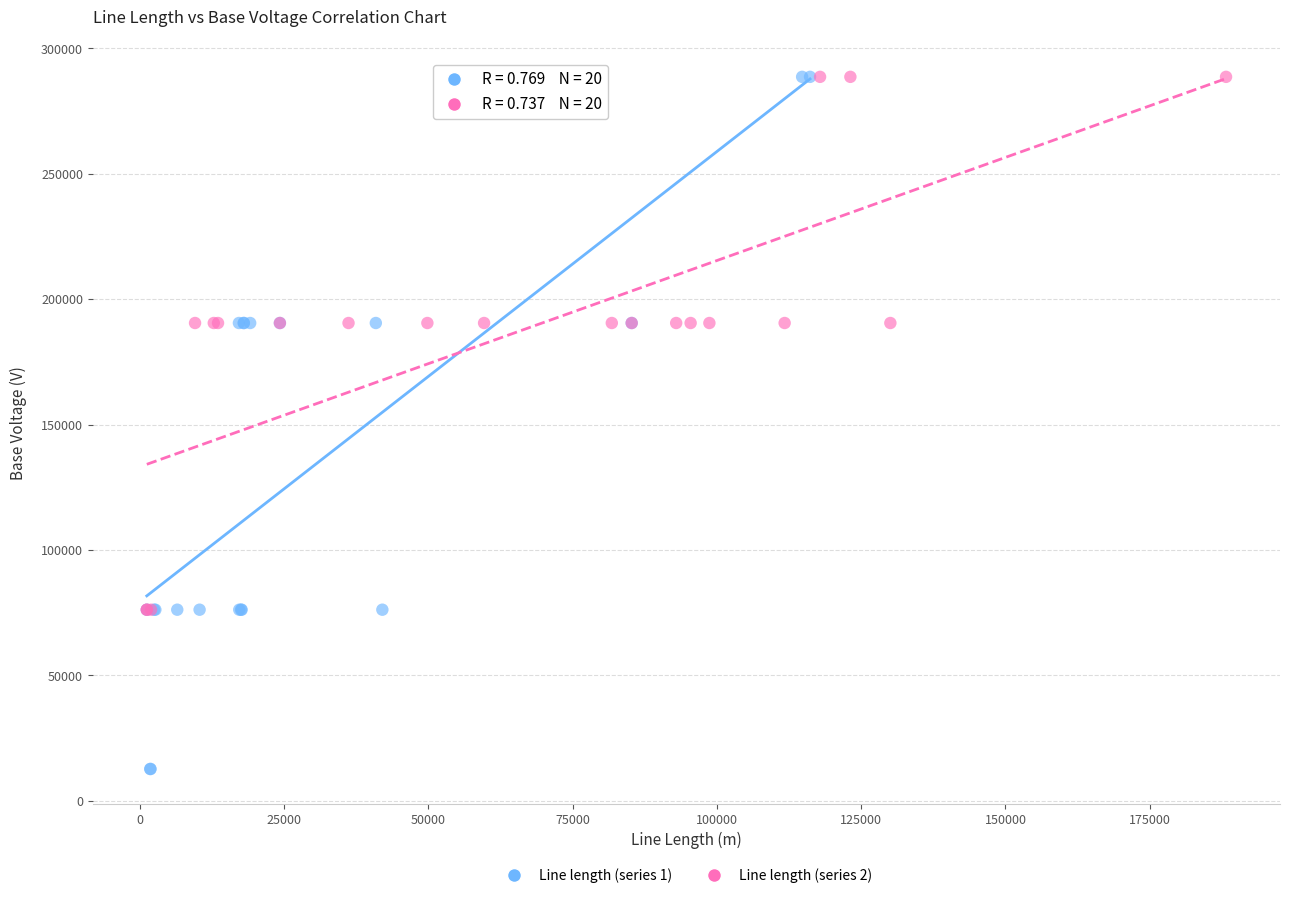

Which series contains the lowest Y value?

Line length (series 1)